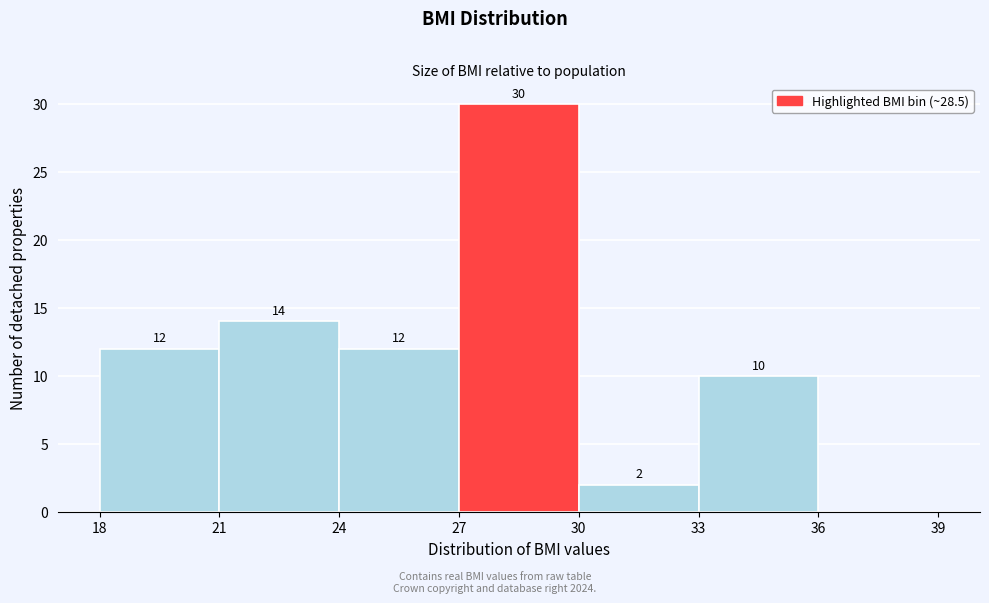

Which range on the x-axis has the tallest bar?

27 to 30